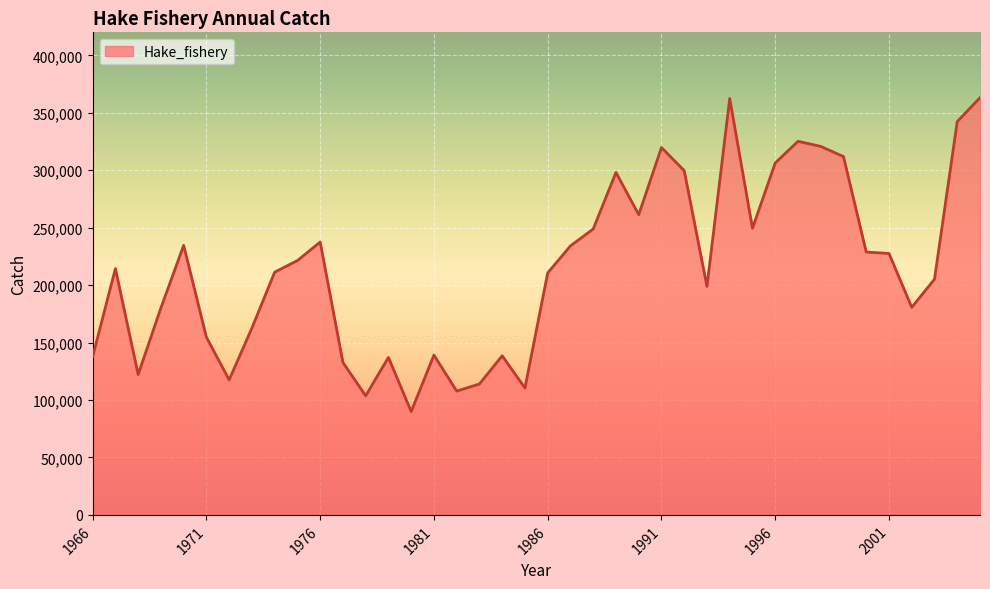

What is the greatest value displayed?

363134.6